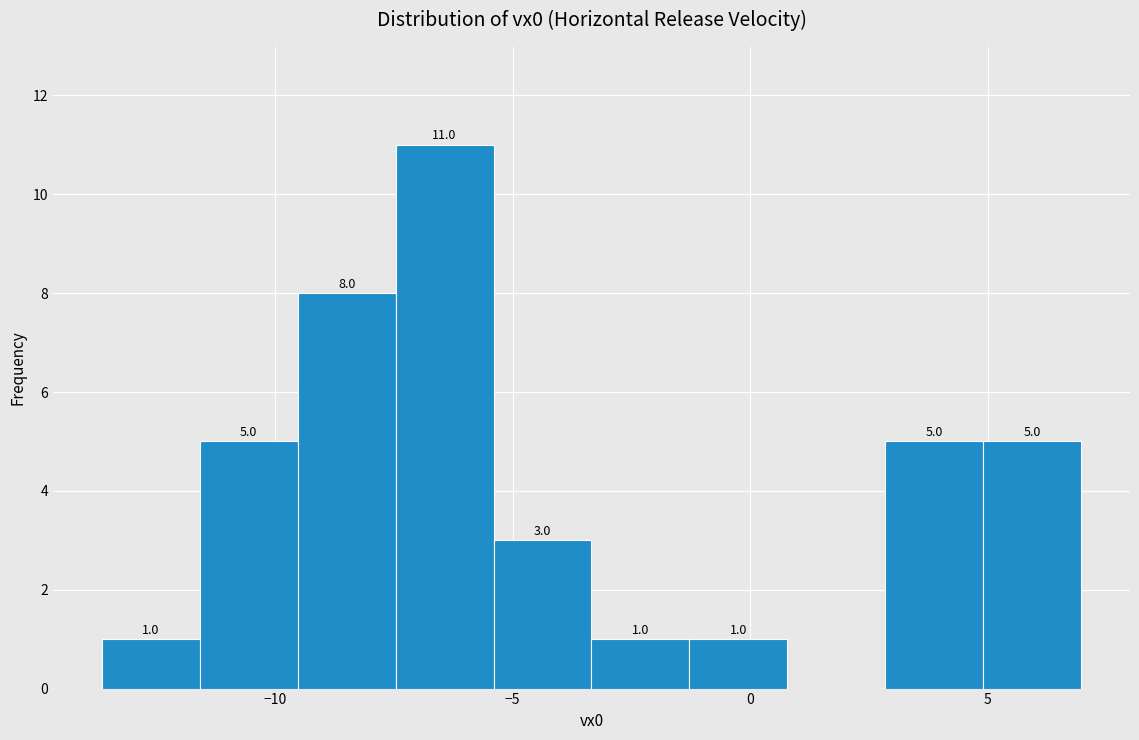

Which range on the x-axis has the tallest bar?

-7.5 to -5.5